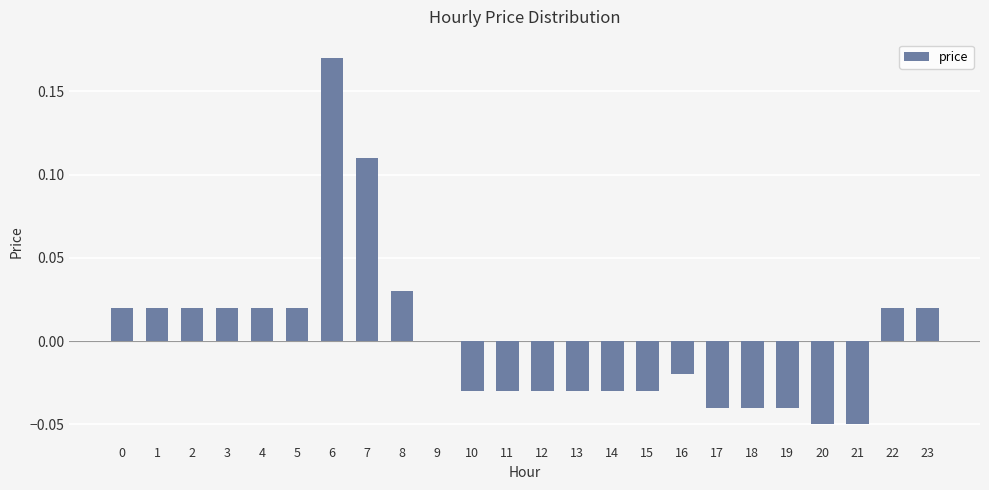

What is the change in value from 4 to 7?

+0.1